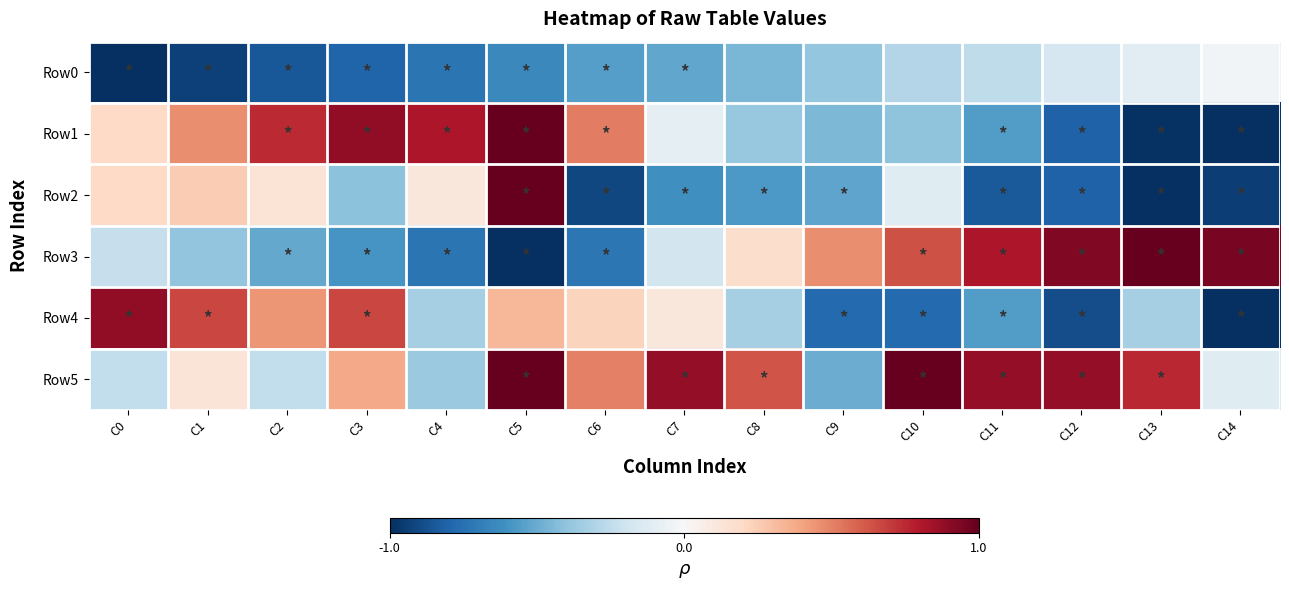

Which label corresponds to the largest value in the chart?

C5